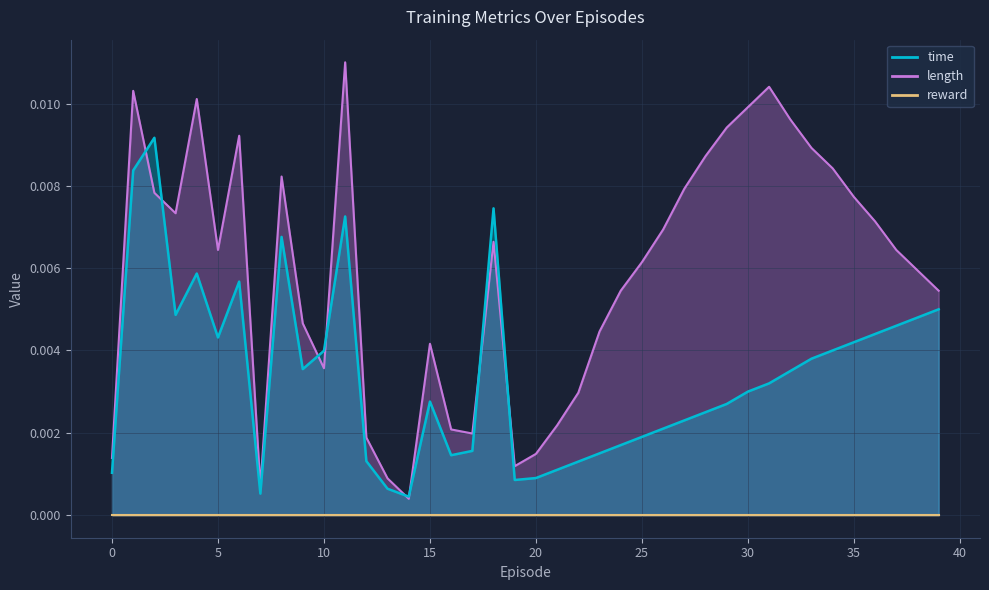

Where is the first local maximum for time?

2